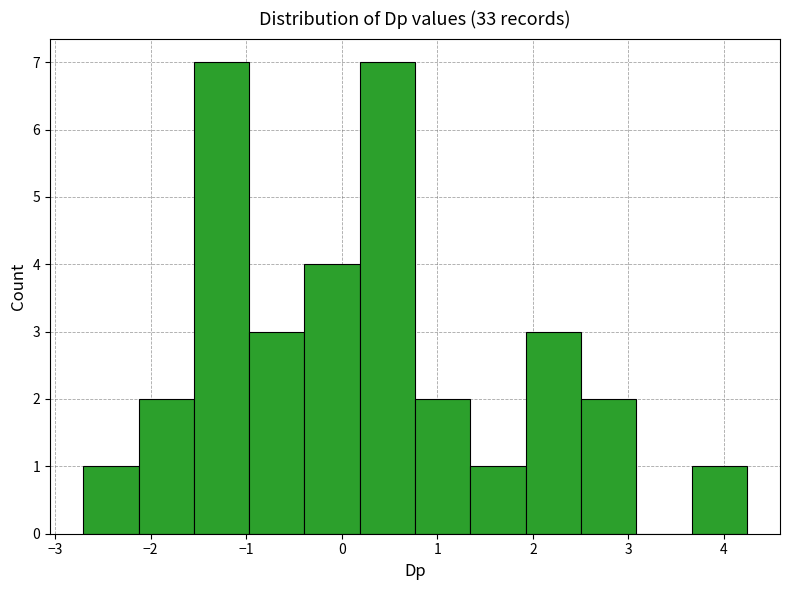

Reading left to right, transcribe this chart: for each bar, give the range it covers on the x-axis and its height. Neither the bar edges nor the heights are printed on the chart, so give them approximately, as read against the axes.

-2.7 to -2.1: 1
-2.1 to -1.5: 2
-1.5 to -1.0: 7
-1.0 to -0.4: 3
-0.4 to 0.2: 4
0.2 to 0.8: 7
0.8 to 1.3: 2
1.3 to 1.9: 1
1.9 to 2.5: 3
2.5 to 3.1: 2
3.1 to 3.7: 0
3.7 to 4.2: 1